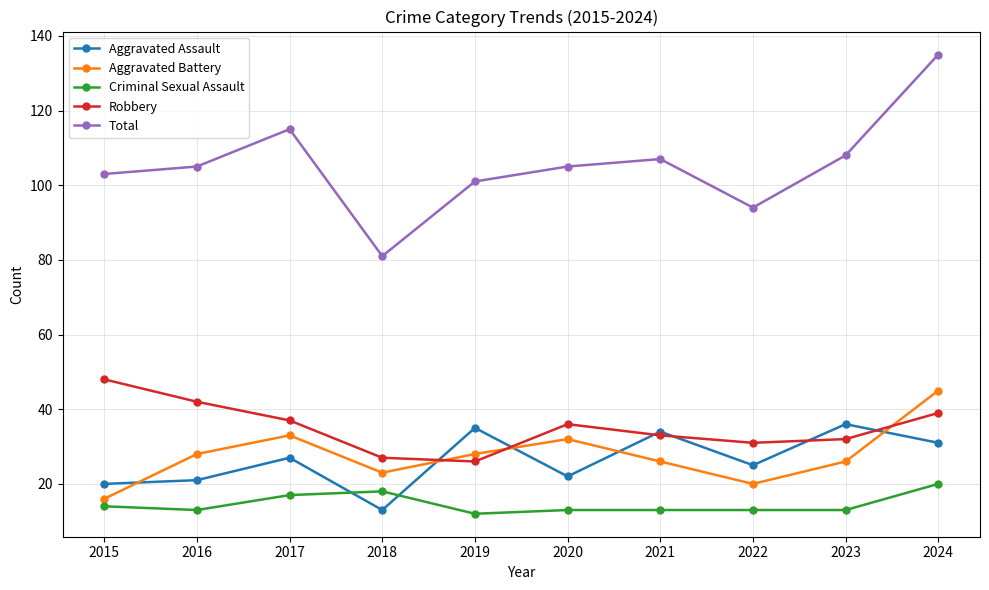

Which series has the widest spread of values?

Total